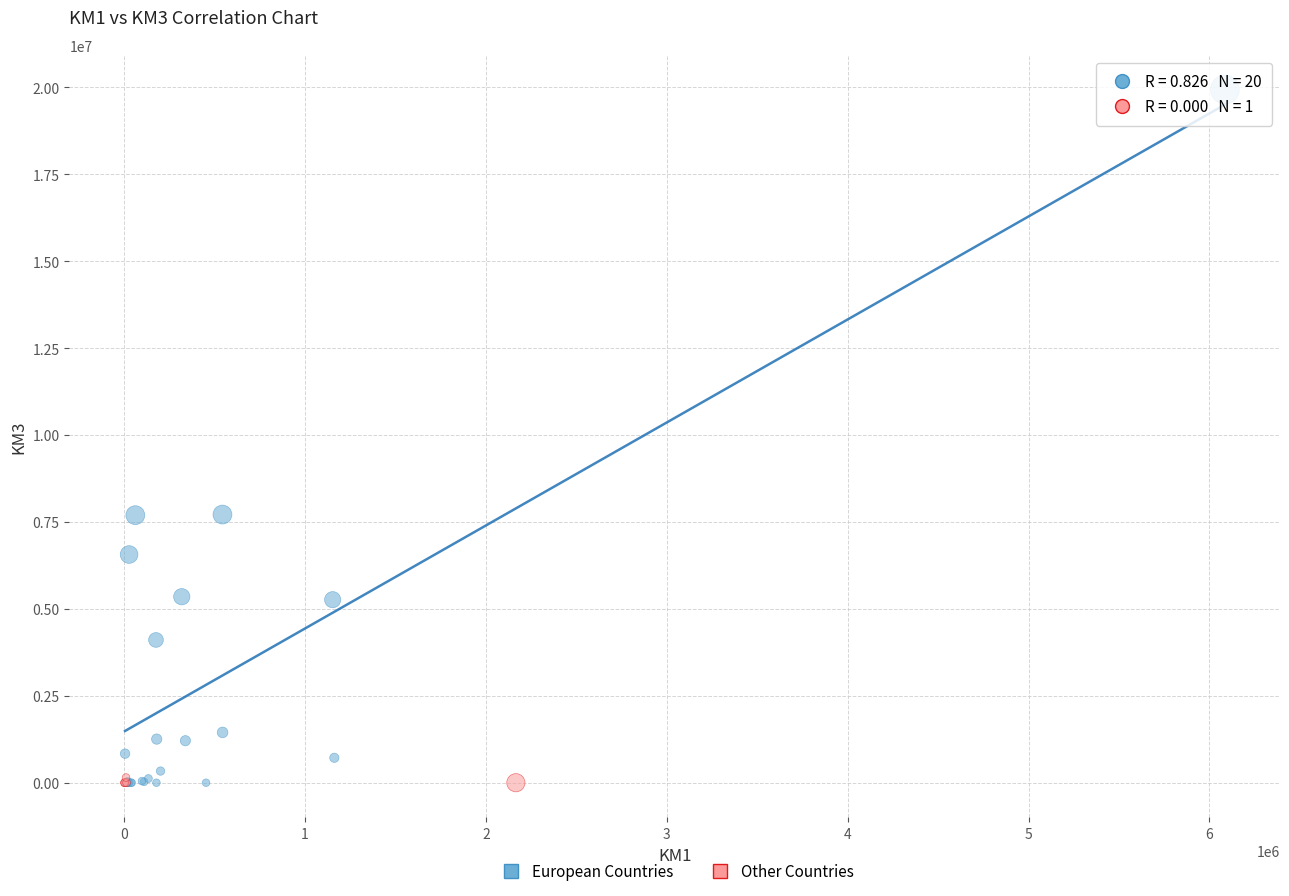

Which series has the largest Y range (max minus min)?

European Countries